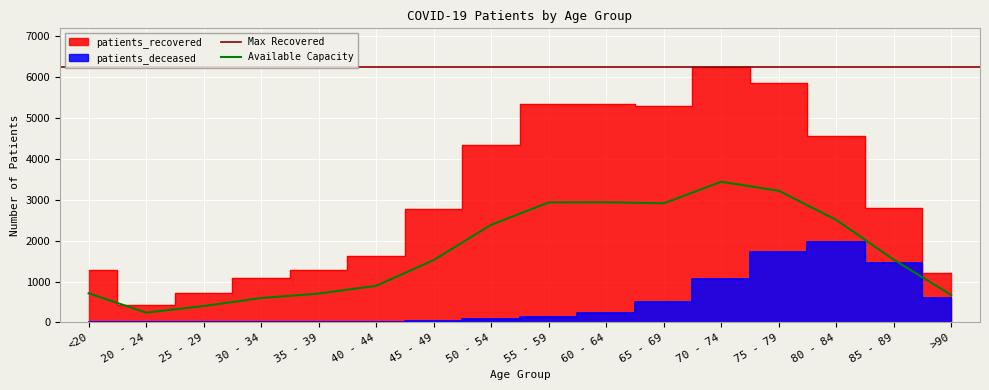

At which category does patients_deceased reach its first local valley?

25 - 29